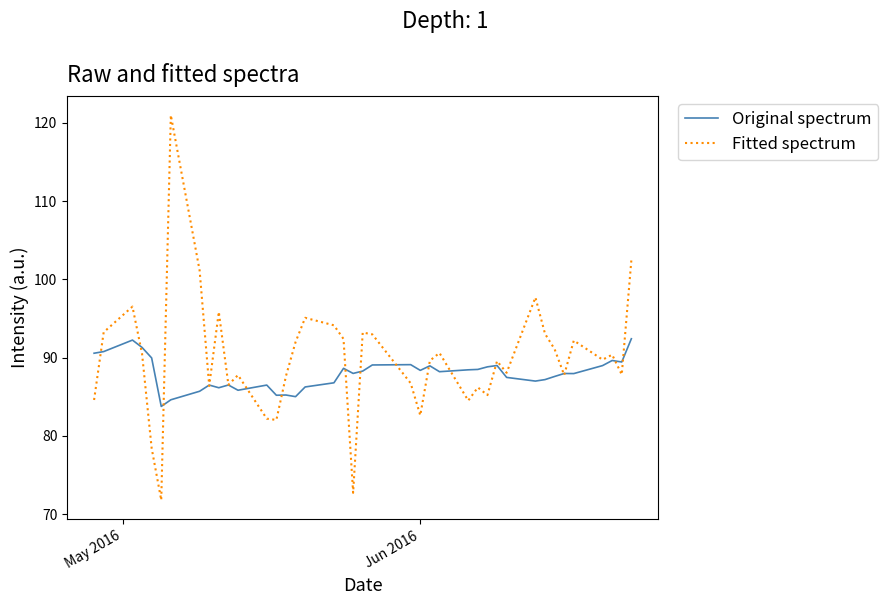

What is the maximum value shown in the chart?

121.0